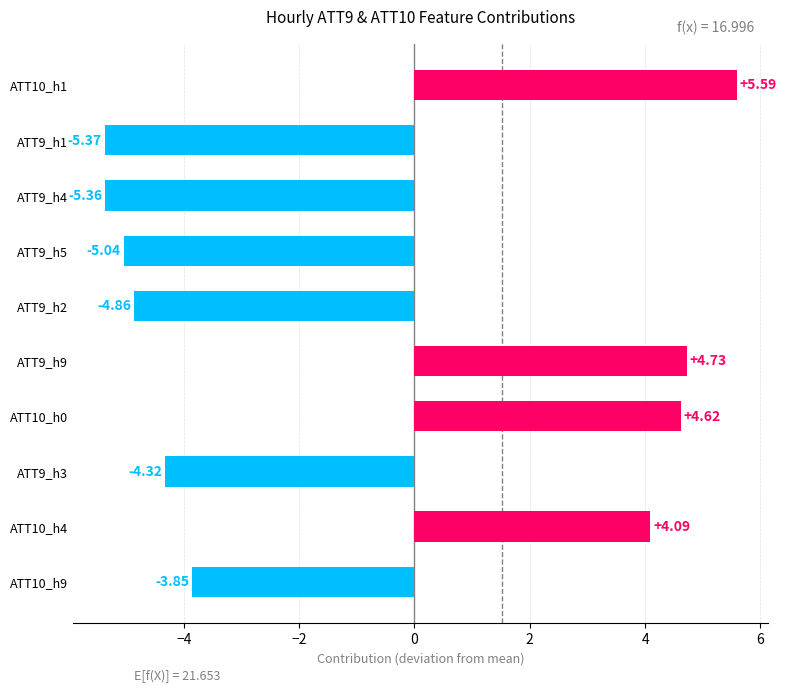

How many data points are less than -3?

6